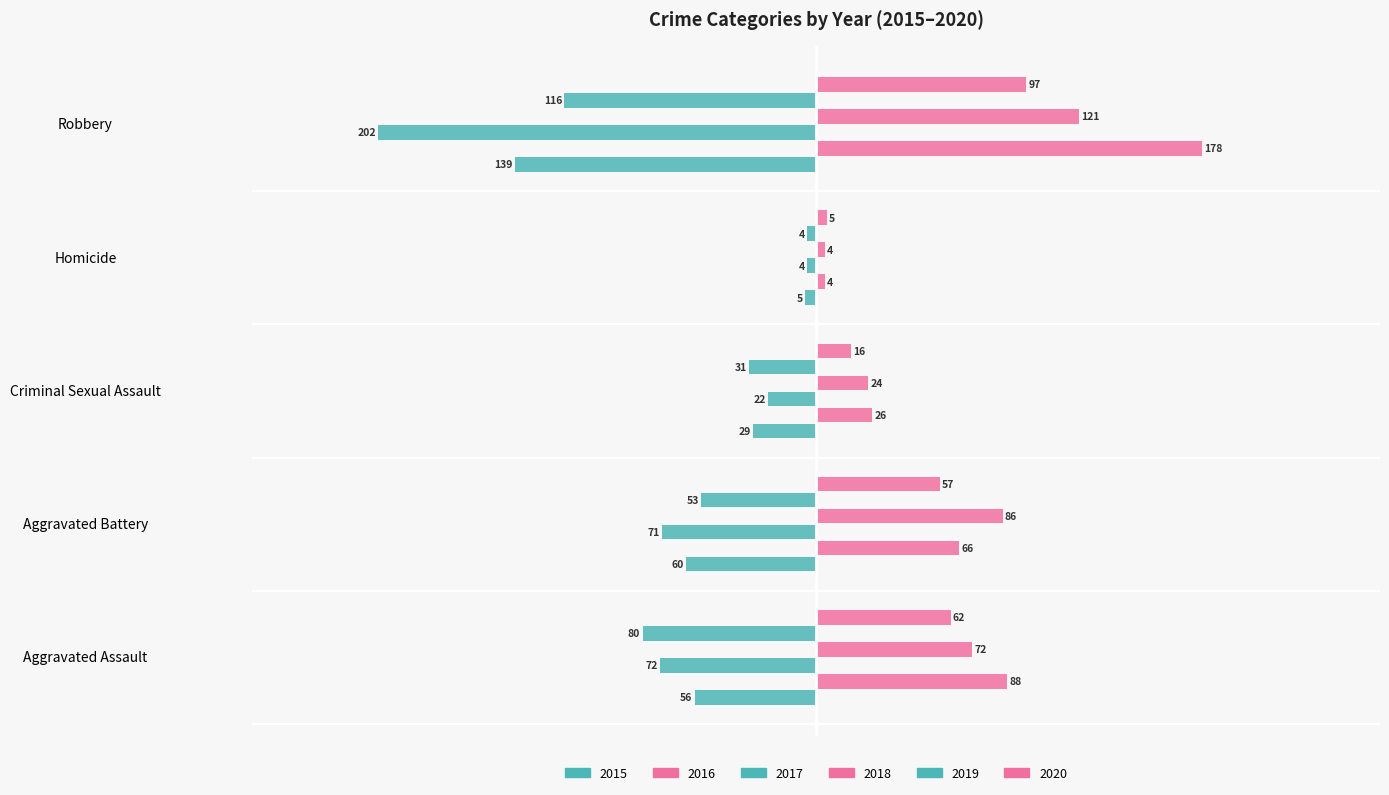

Is it true that 2015 equals -46 at Criminal Sexual Assault?

False